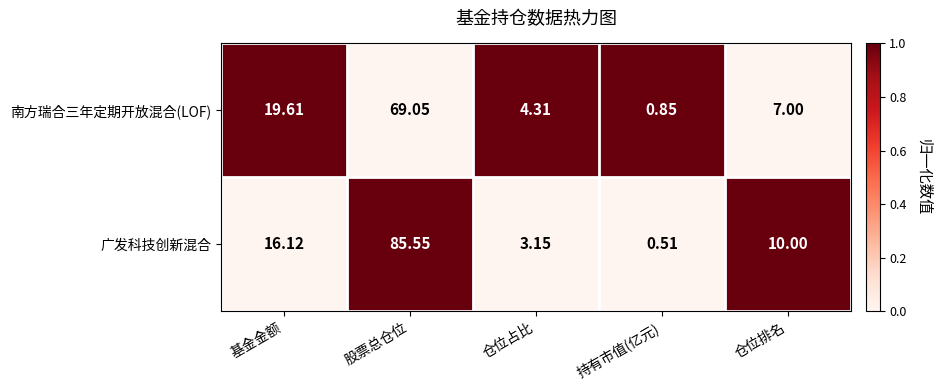

At which category does the chart reach its peak across all series?

股票总仓位